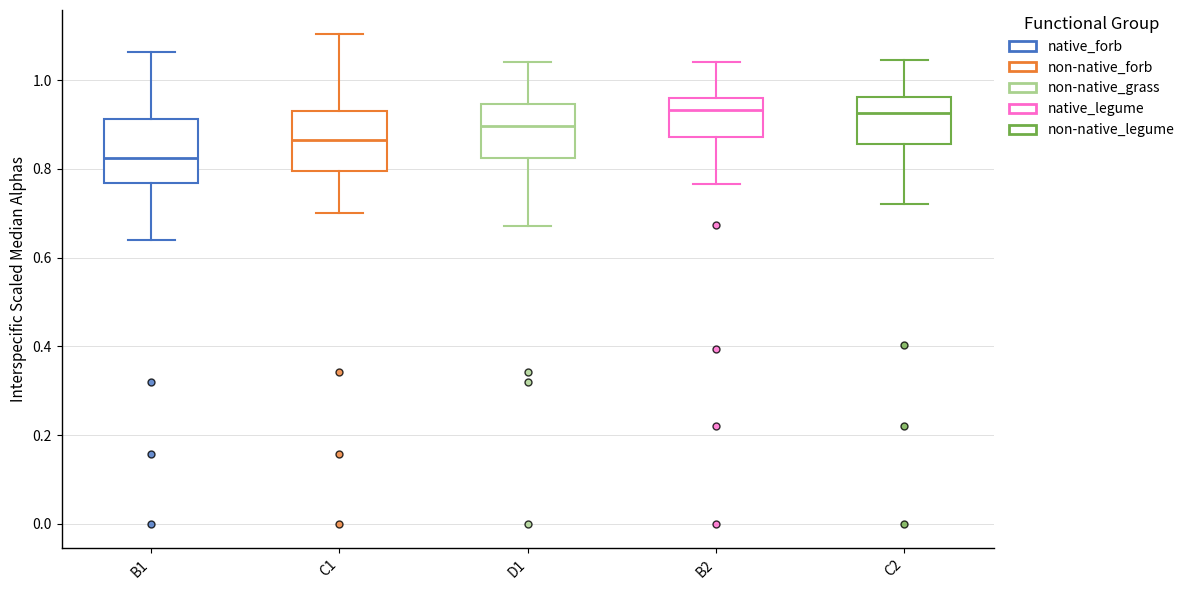

Which box's median line is the lowest?

B1